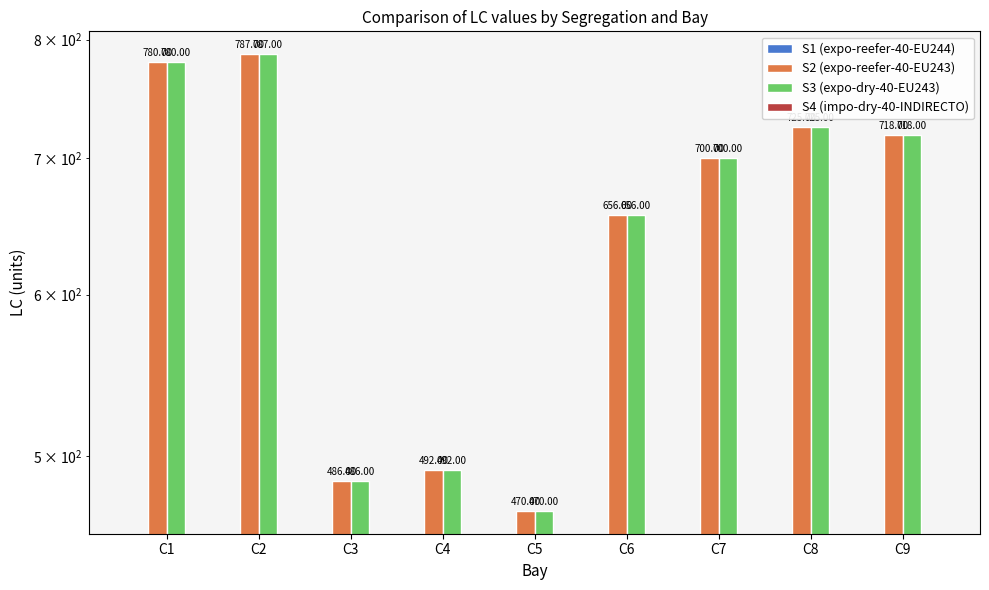

Does the chart contain any negative values?

No